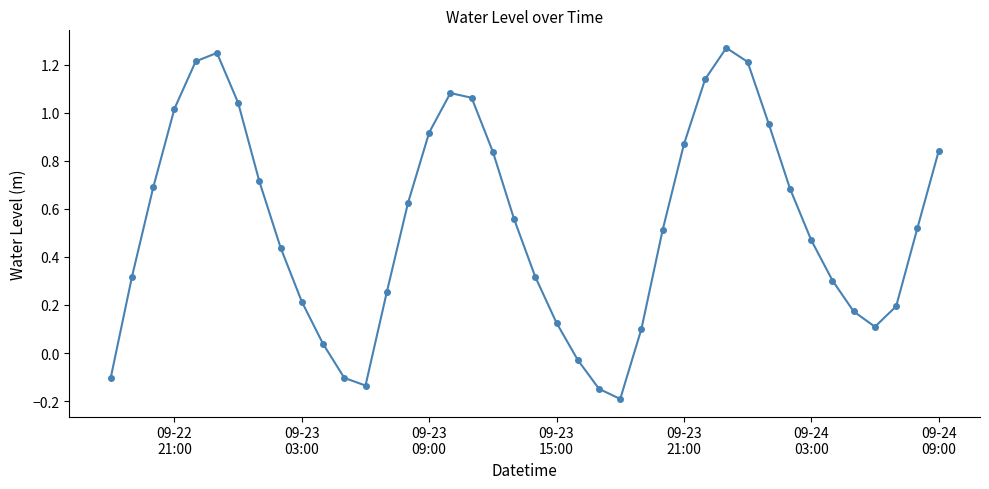

What is the difference between the second highest and second lowest values?

1.4